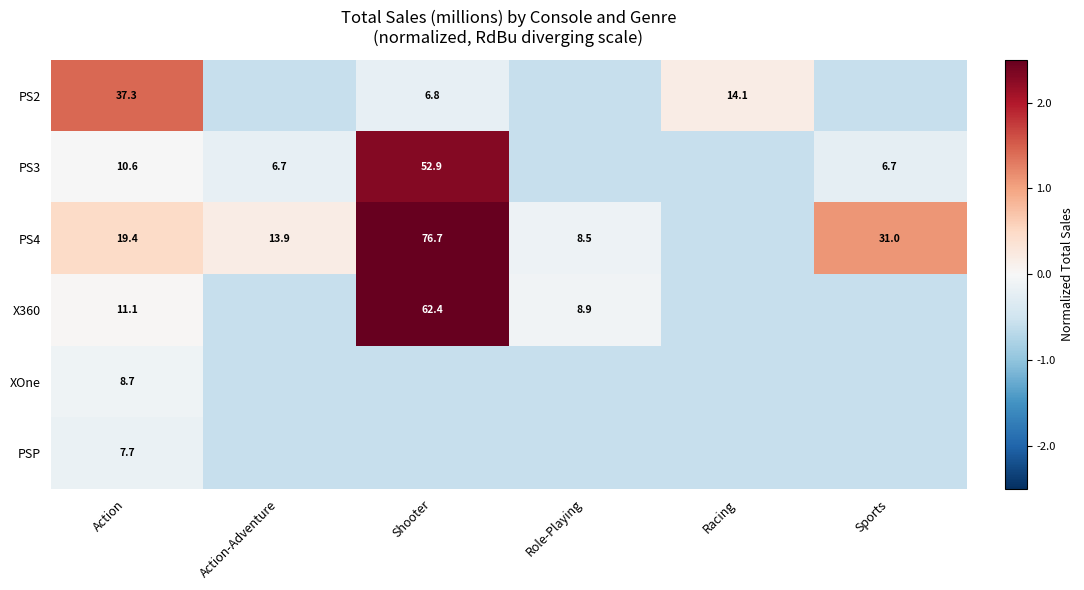

At Role-Playing, list the series in order from largest to smallest.

X360, PS4, PS2, PS3, XOne, PSP